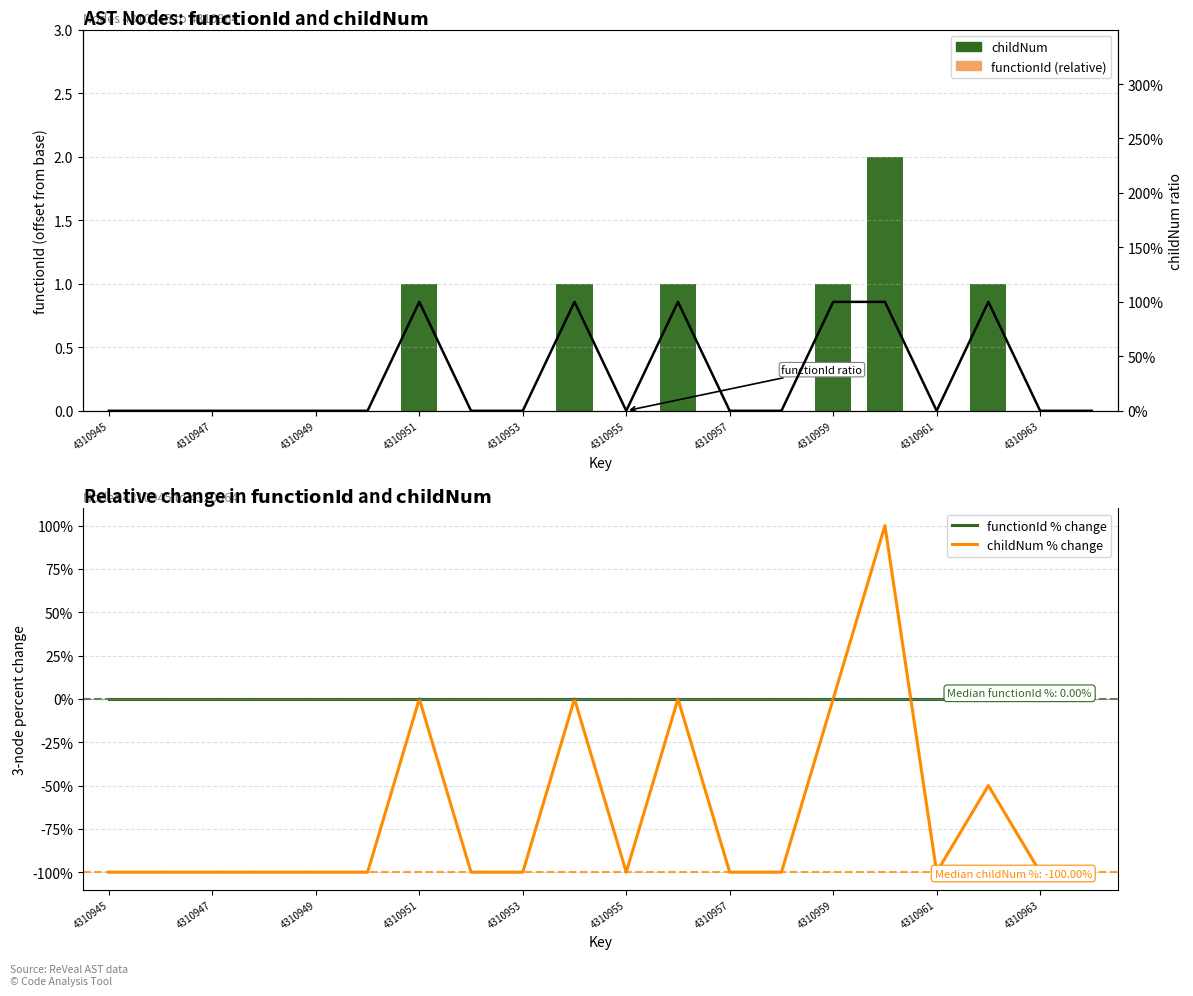

Which category has the lowest value in the childNum % change series?

4310945